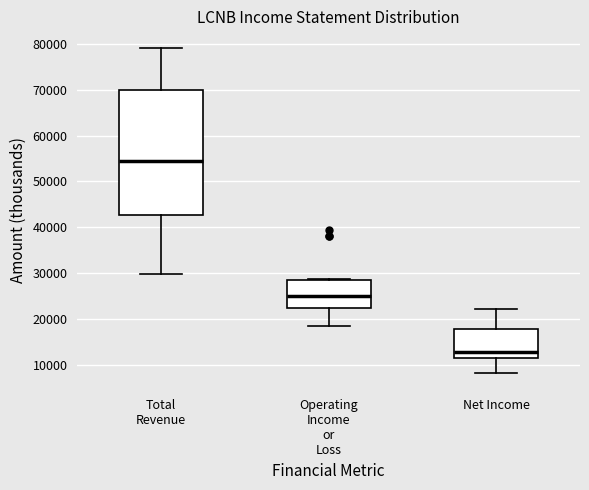

Where is the lower edge of the box for Total Revenue on the y-axis? The values are not printed on the chart, so give them approximately, as read against the axis.

43000